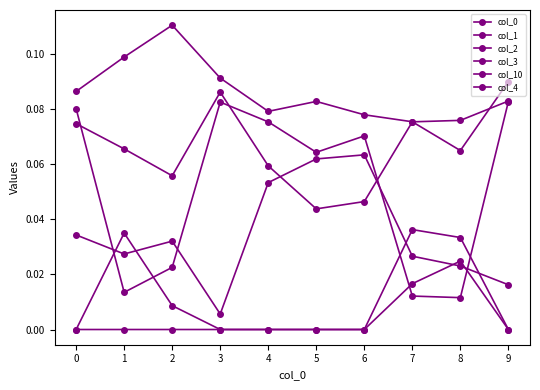

How many categories are shown in the chart?

10